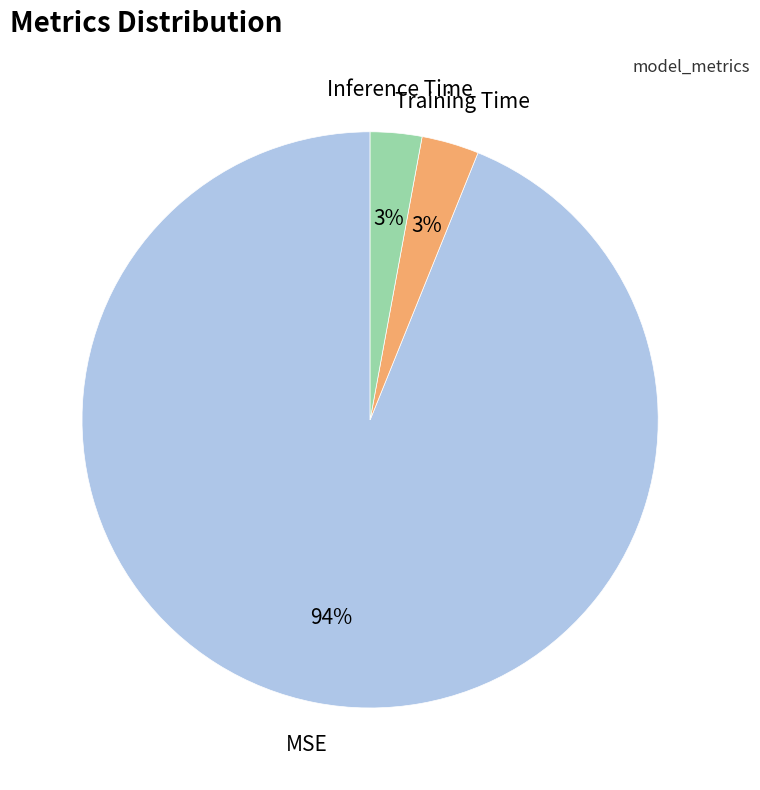

Which slice is the largest?

MSE